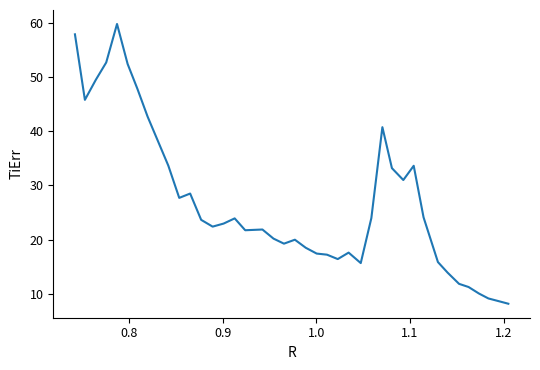

What is the smallest value displayed?

8.2